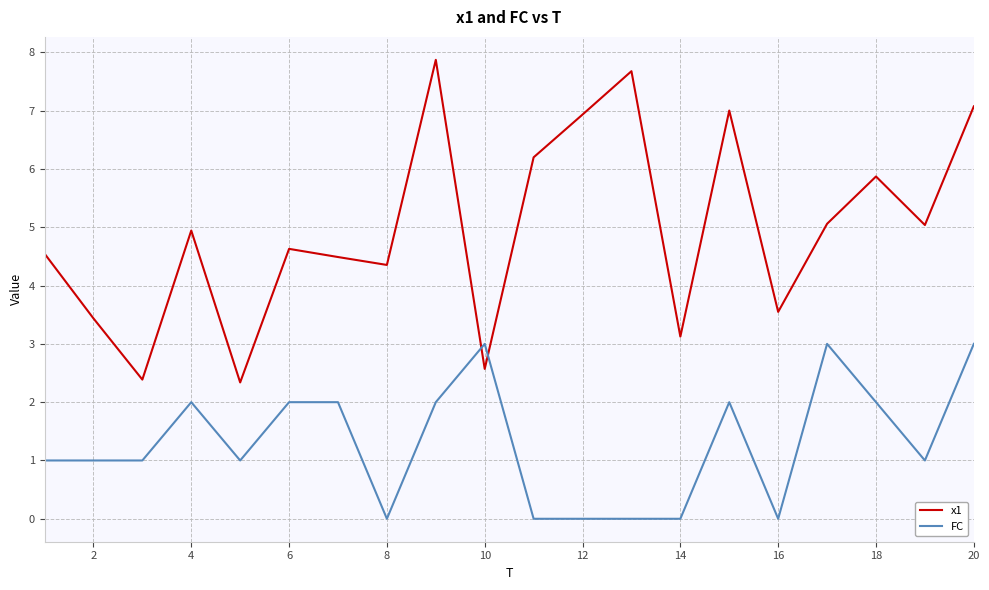

What is the lowest value of the x1 series?

2.3